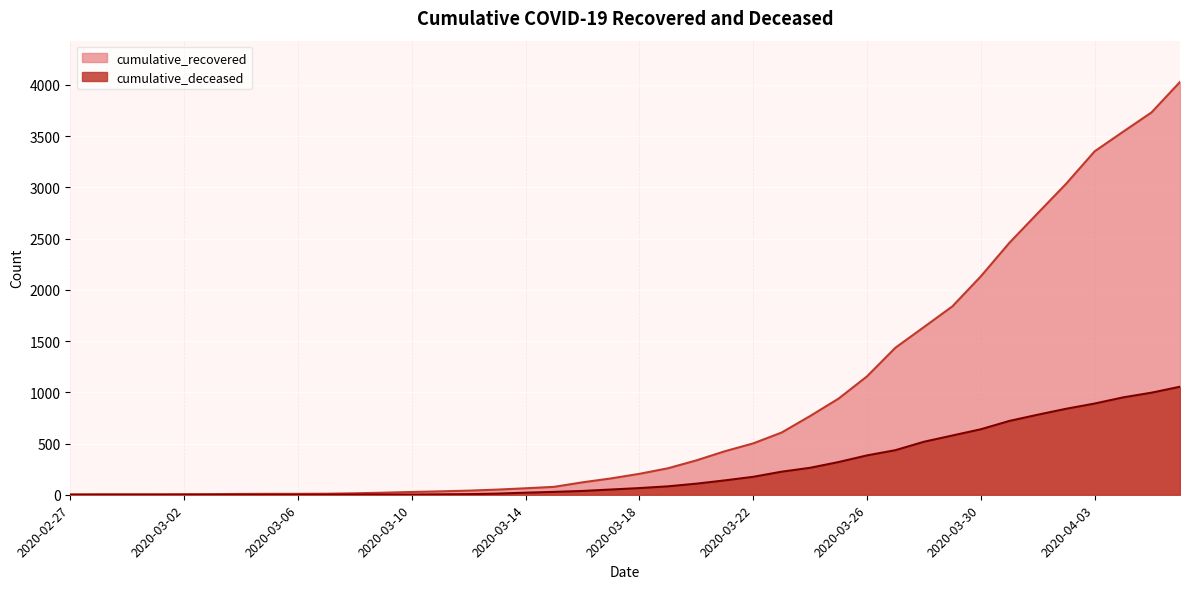

True or false: cumulative_deceased and cumulative_recovered intersect in this chart.

False